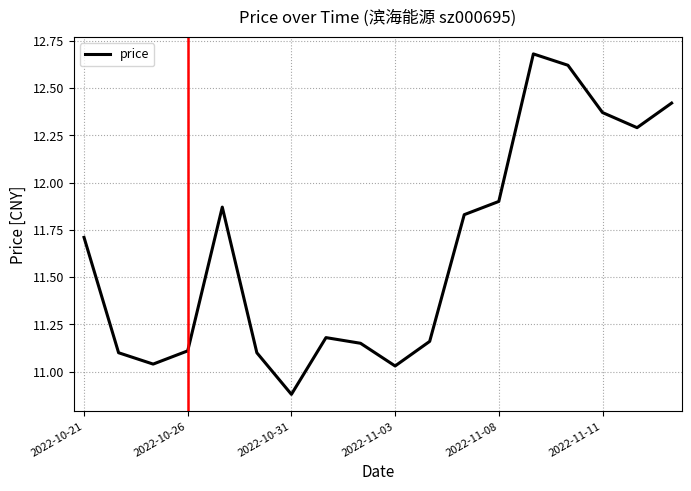

What is the difference between the maximum and minimum values?

1.8